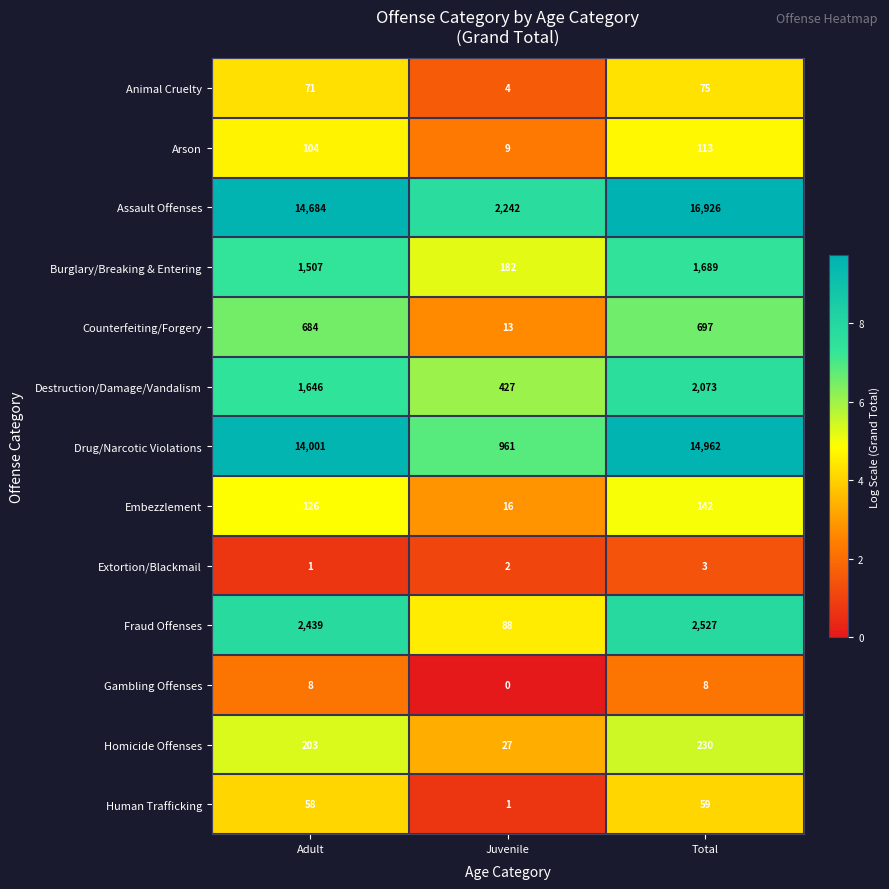

How many Extortion/Blackmail values are between 1 and 3?

3